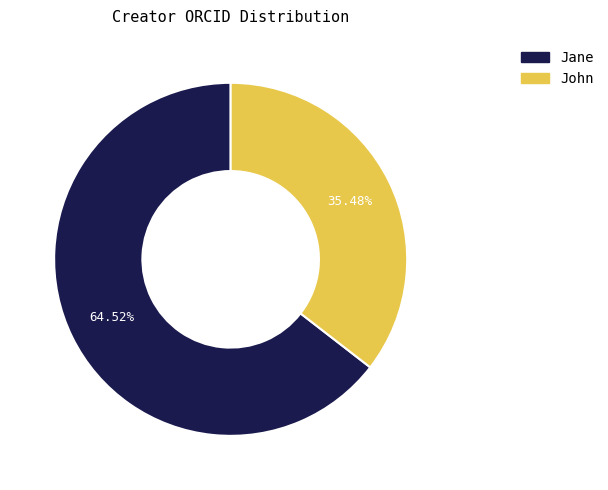

Does any single category account for the majority?

Yes